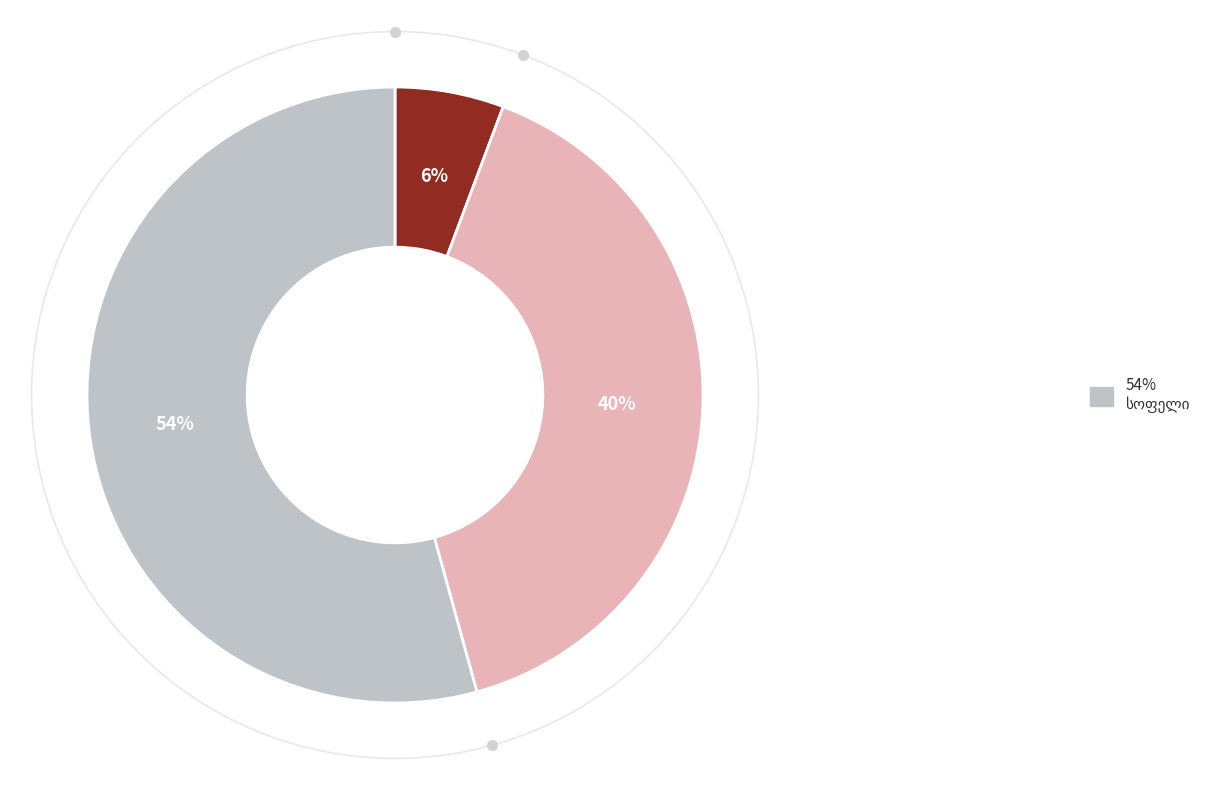

Is there any slice that represents more than half of the pie?

Yes